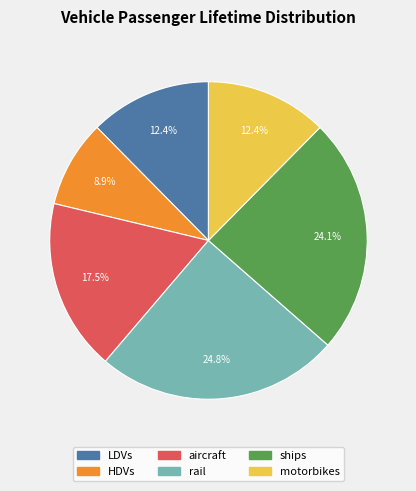

Between rail and HDVs, which is larger?

rail